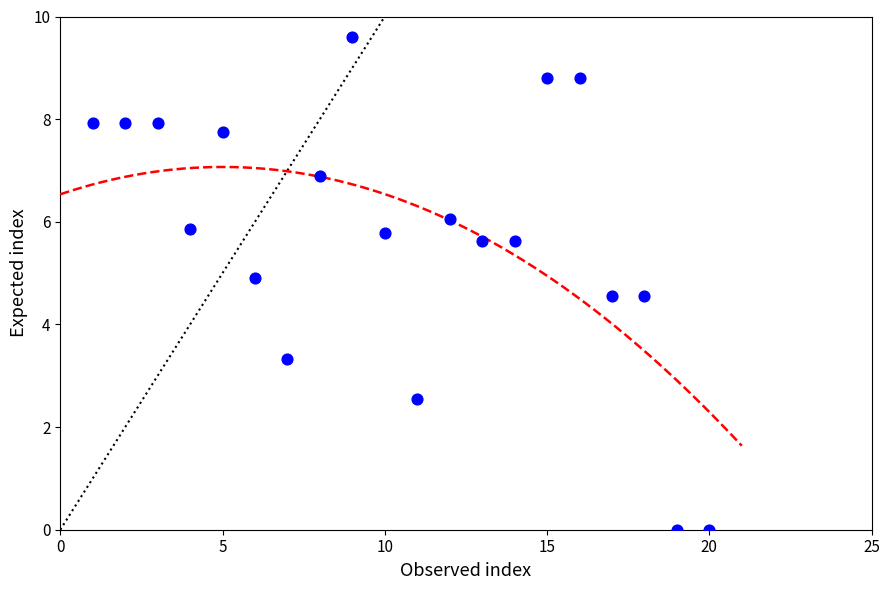

What is the range of Y values (max minus min)?

9.6